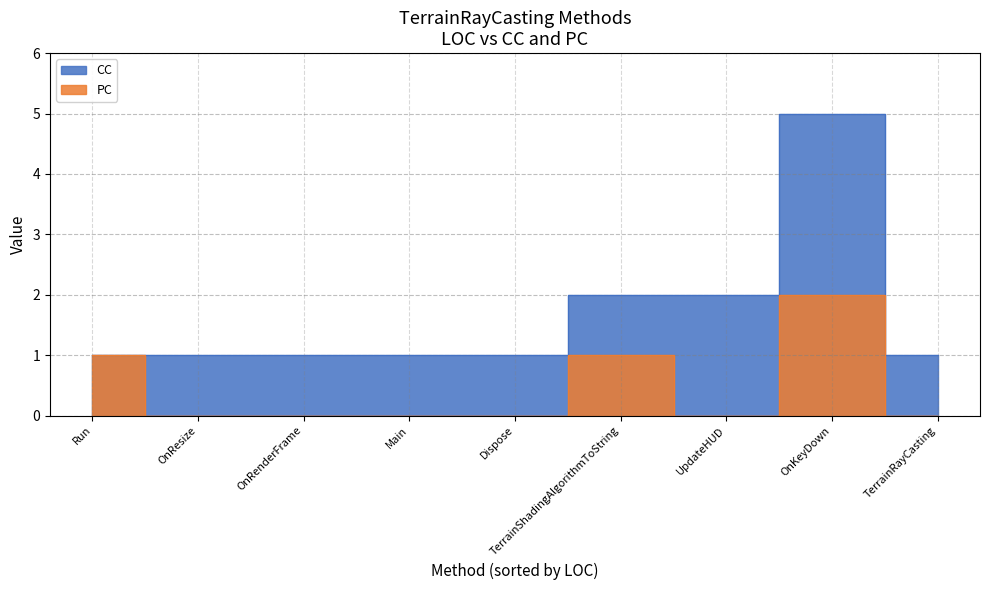

Which has a higher value, Main or TerrainRayCasting?

Main